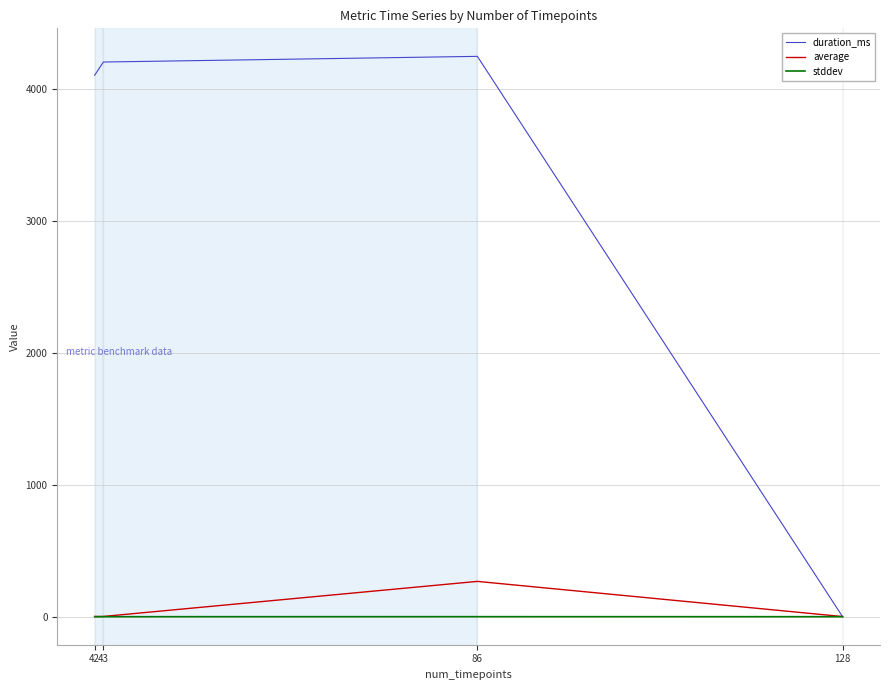

How many lines are shown in the chart?

3